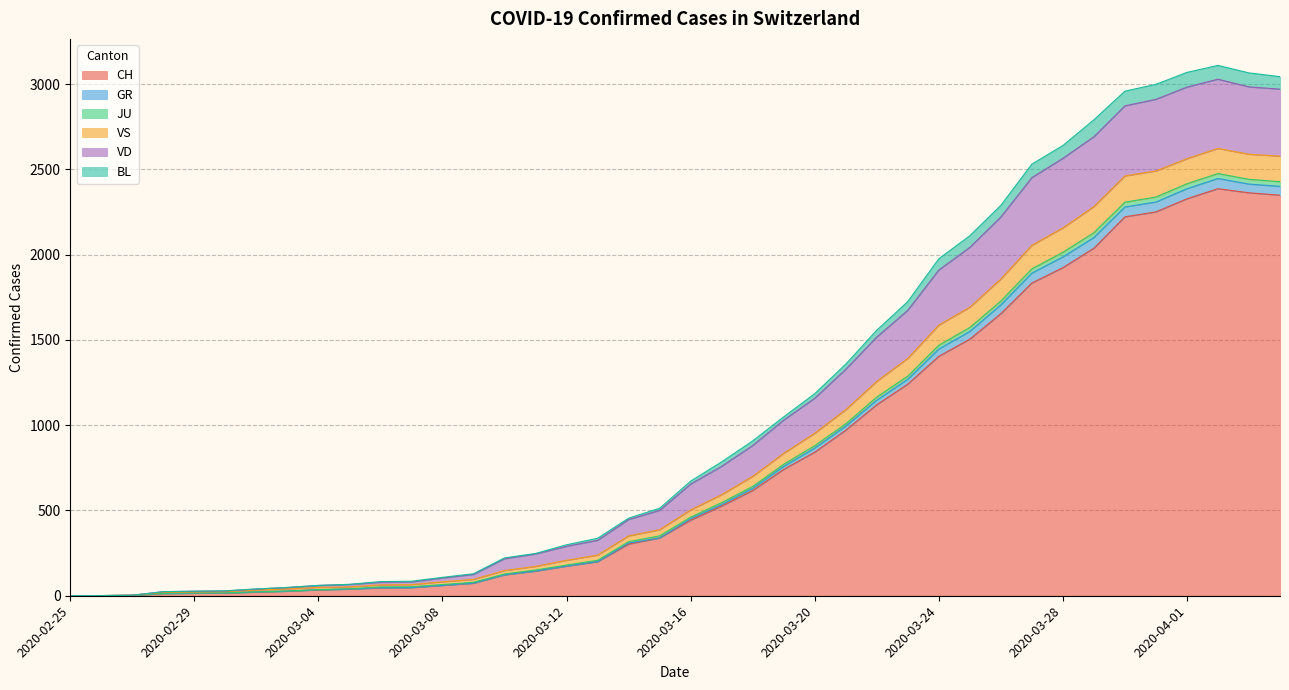

True or false: JU and BL intersect in this chart.

False